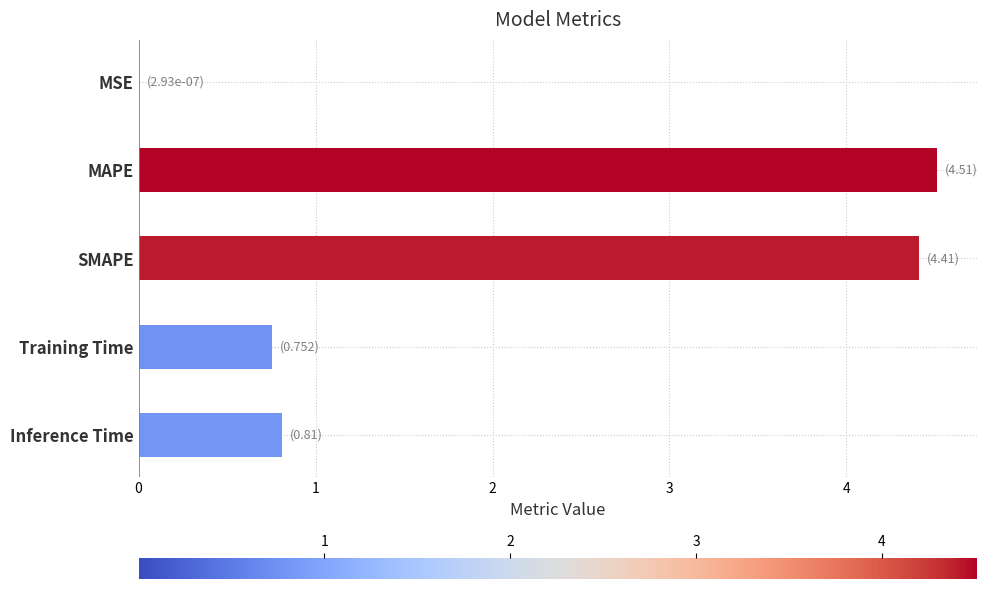

What is the sum of all values?

10.5